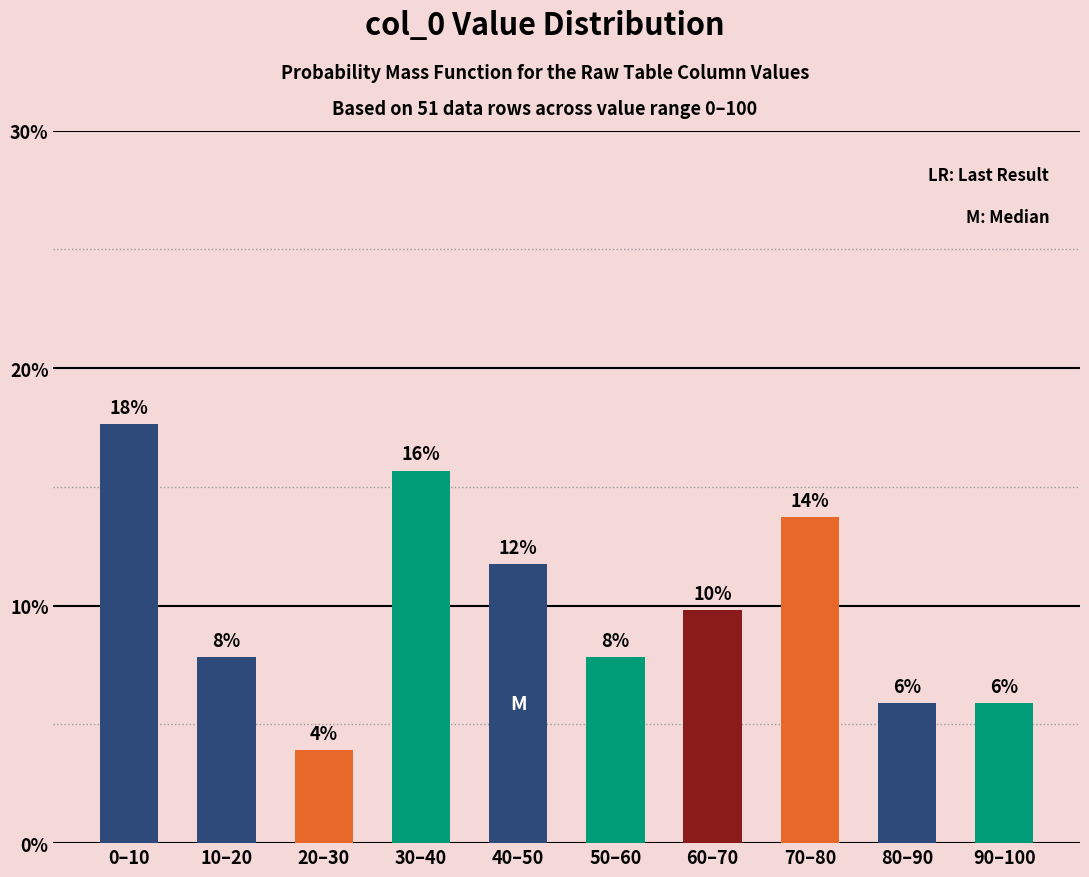

How many bars are there in total?

10